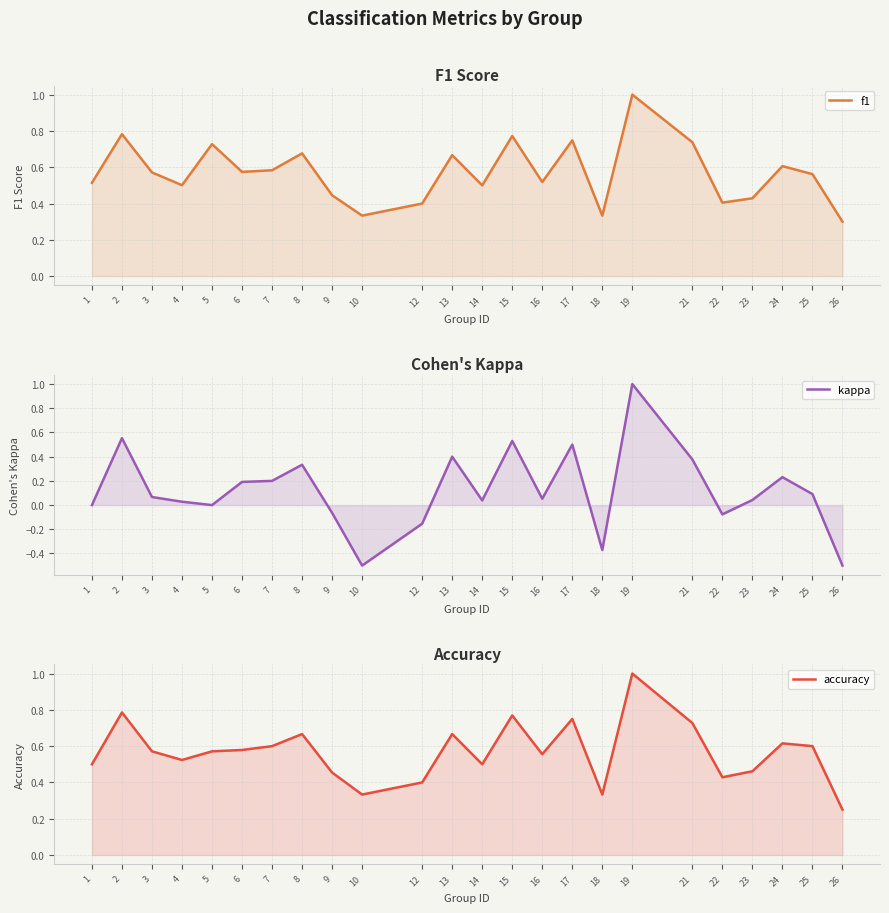

True or false: kappa and f1 intersect in this chart.

False